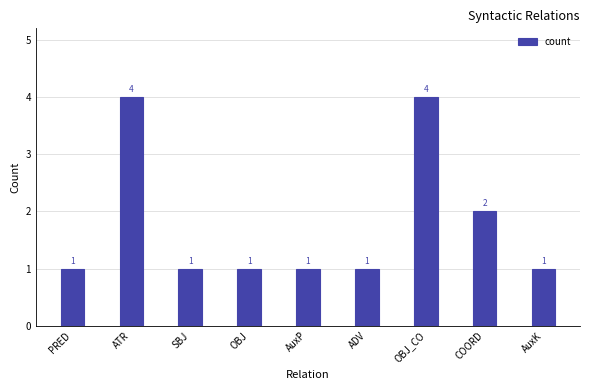

What position from the left is COORD?

8